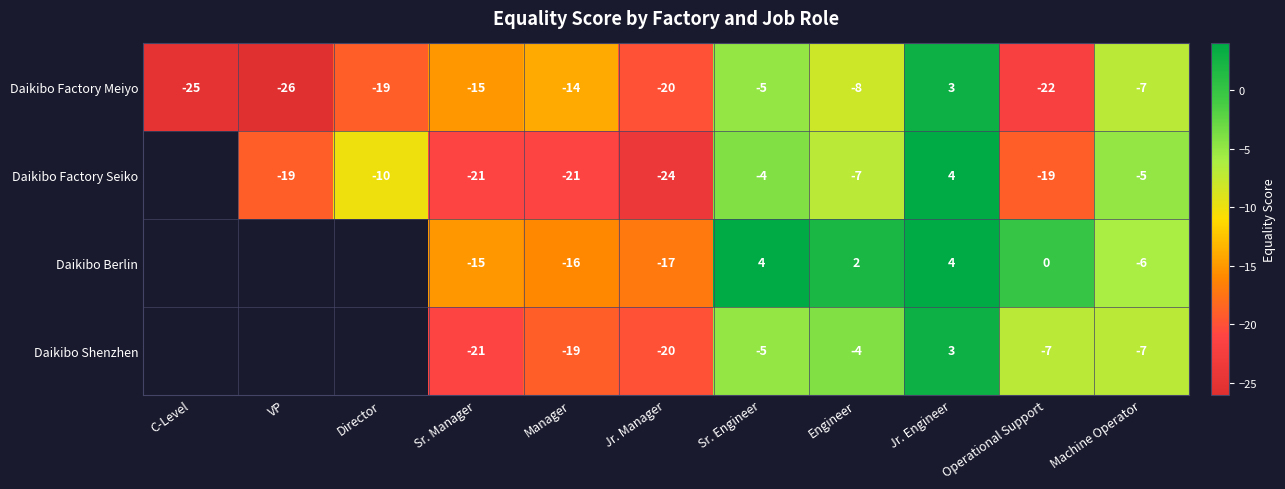

What is the difference between the highest and lowest values at Engineer?

10